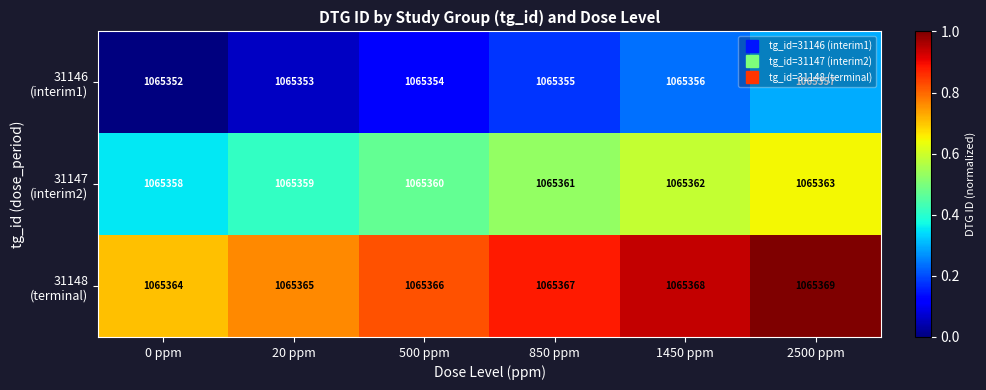

How many data points does each series have?

6